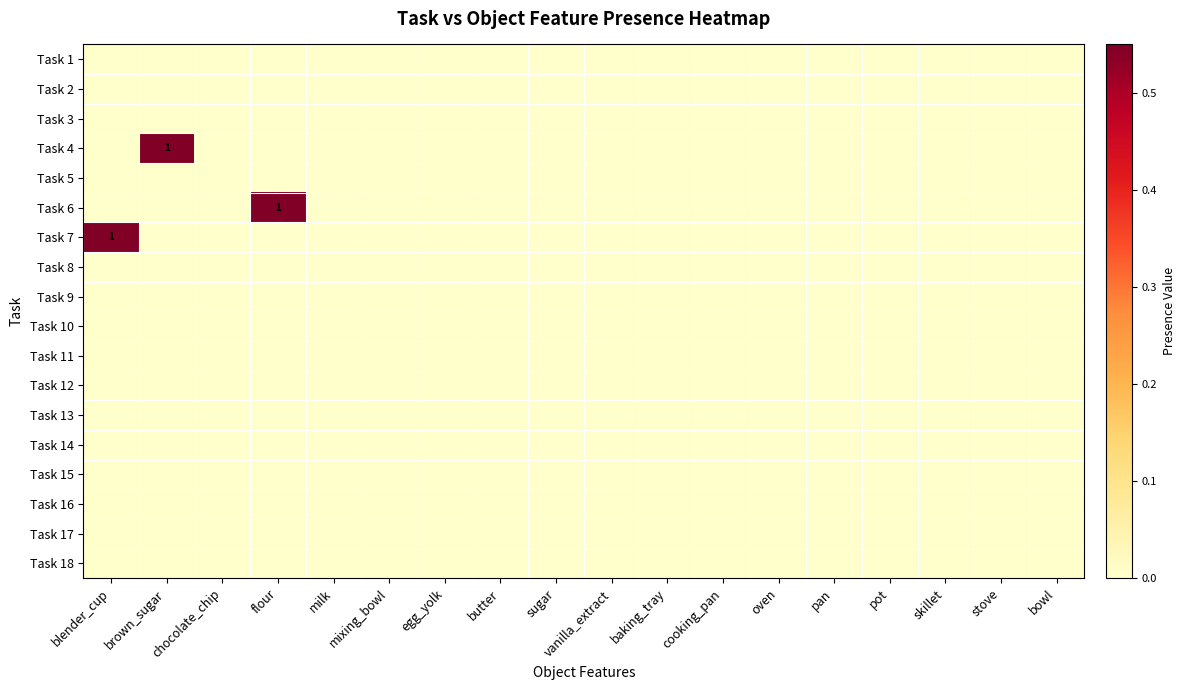

Count the number of categories in the chart.

18